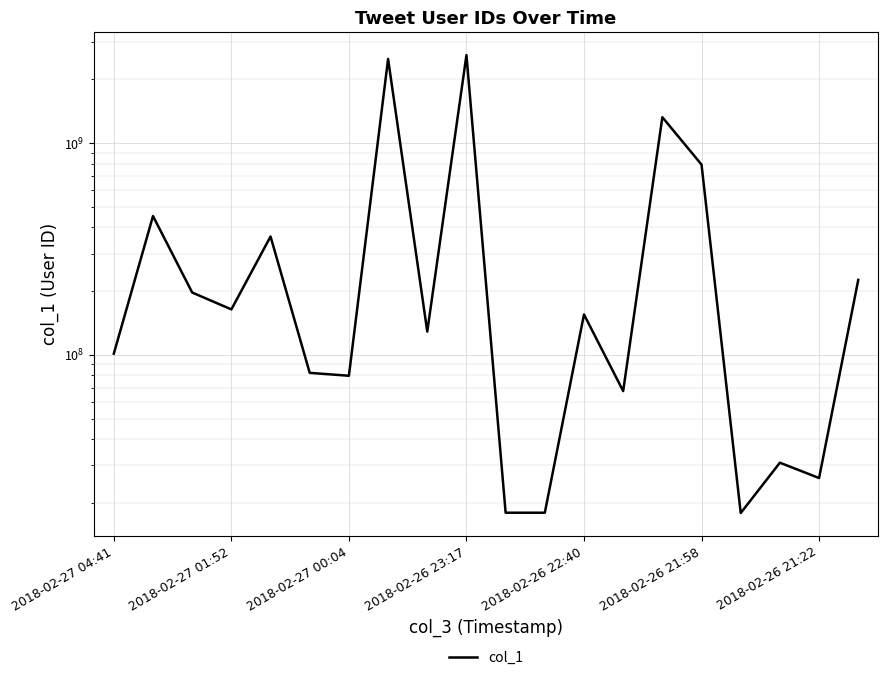

What is the ratio of the value at 19 to the value at 16?

12.6